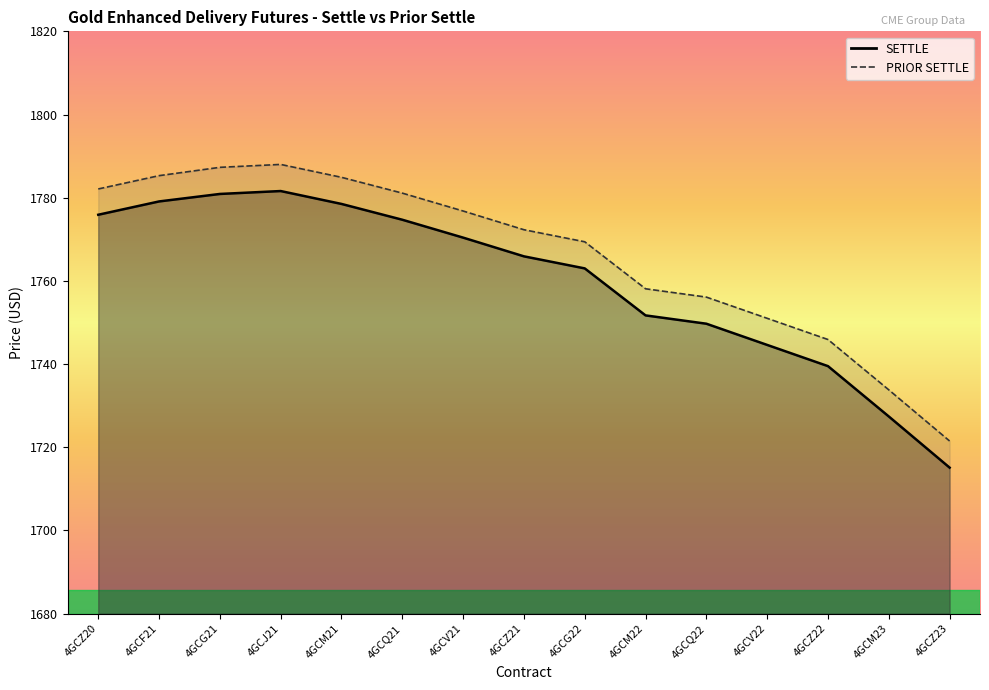

What position from the right is 4GCV21?

9